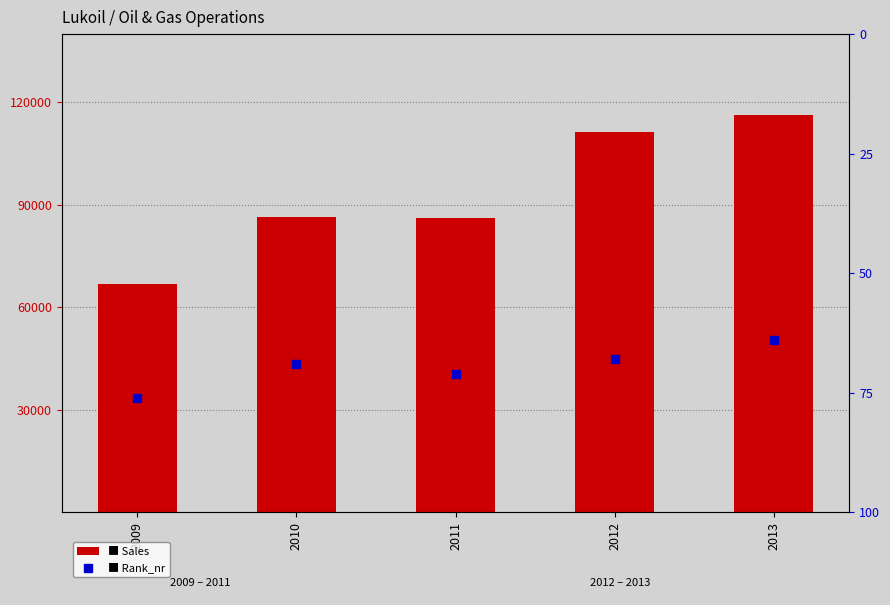

What are all the series names shown in the legend?

Sales, Rank_nr